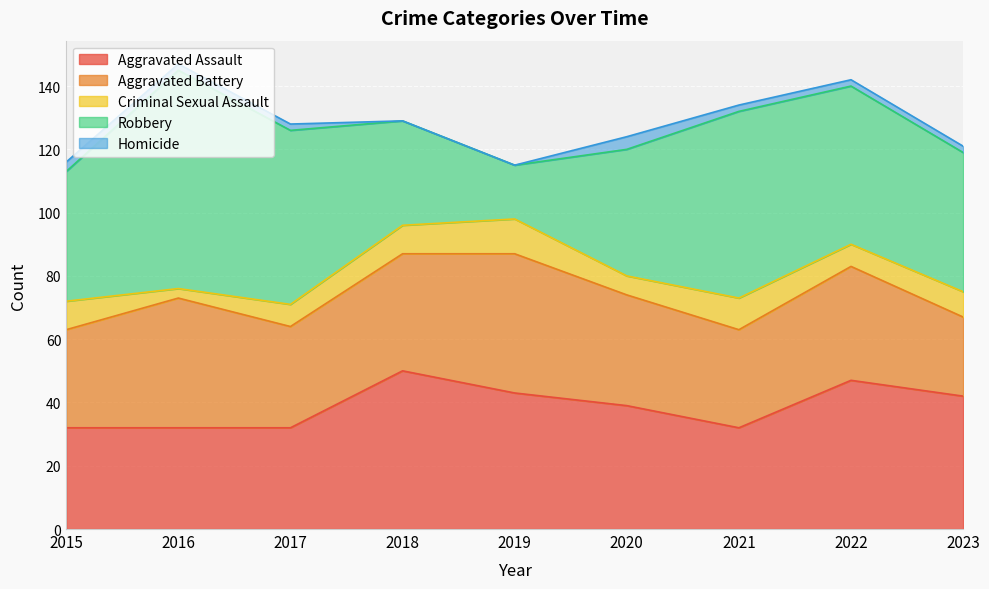

Is it true that Homicide equals 2 at 2023?

True